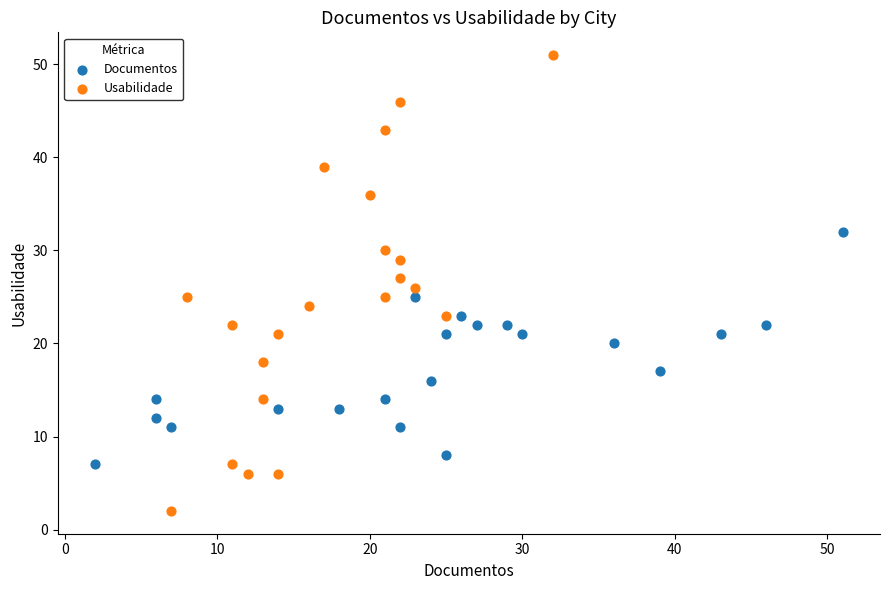

Which series contains the highest Y value?

Usabilidade